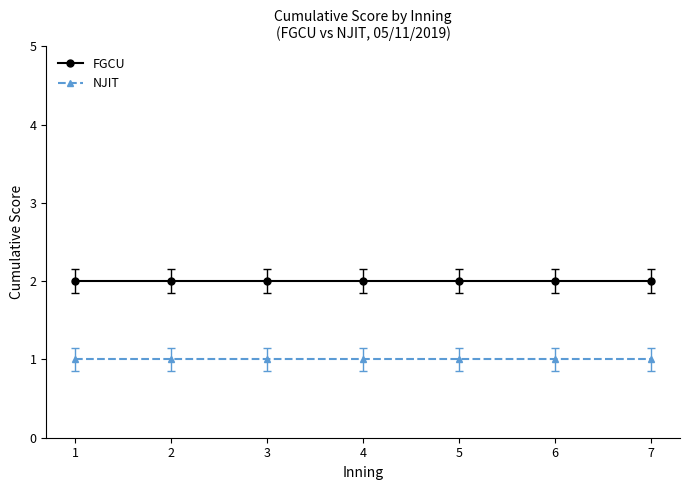

At how many categories does at least one series exceed 1?

7